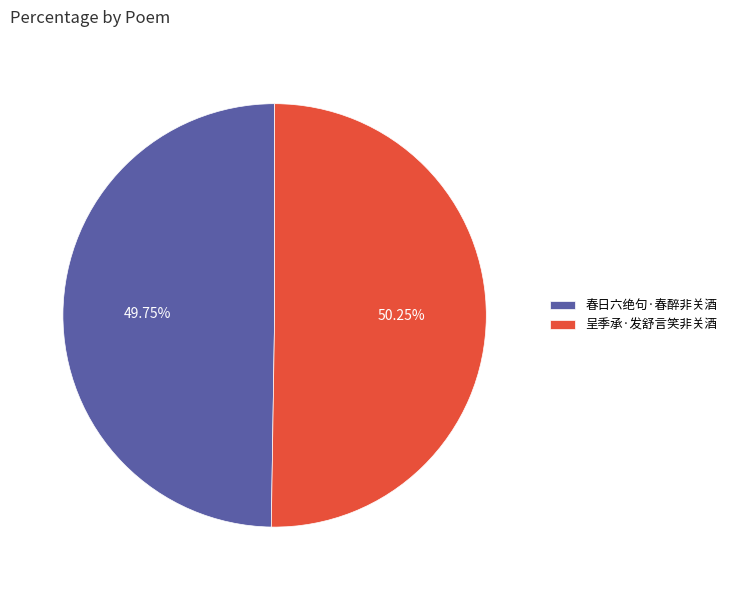

Do 呈季承·发舒言笑非关酒 and 春日六绝句·春醉非关酒 together represent more than half of the pie?

Yes